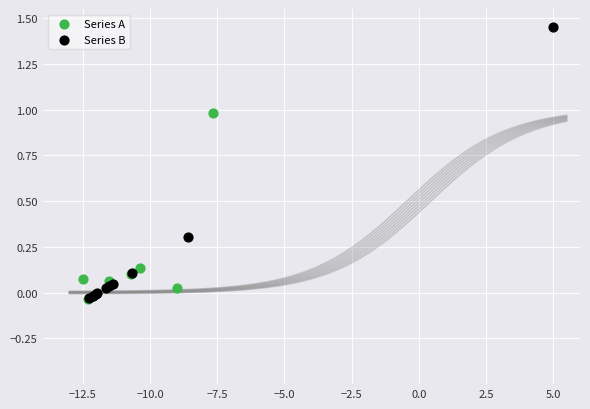

Which series has the largest Y range (max minus min)?

Series B